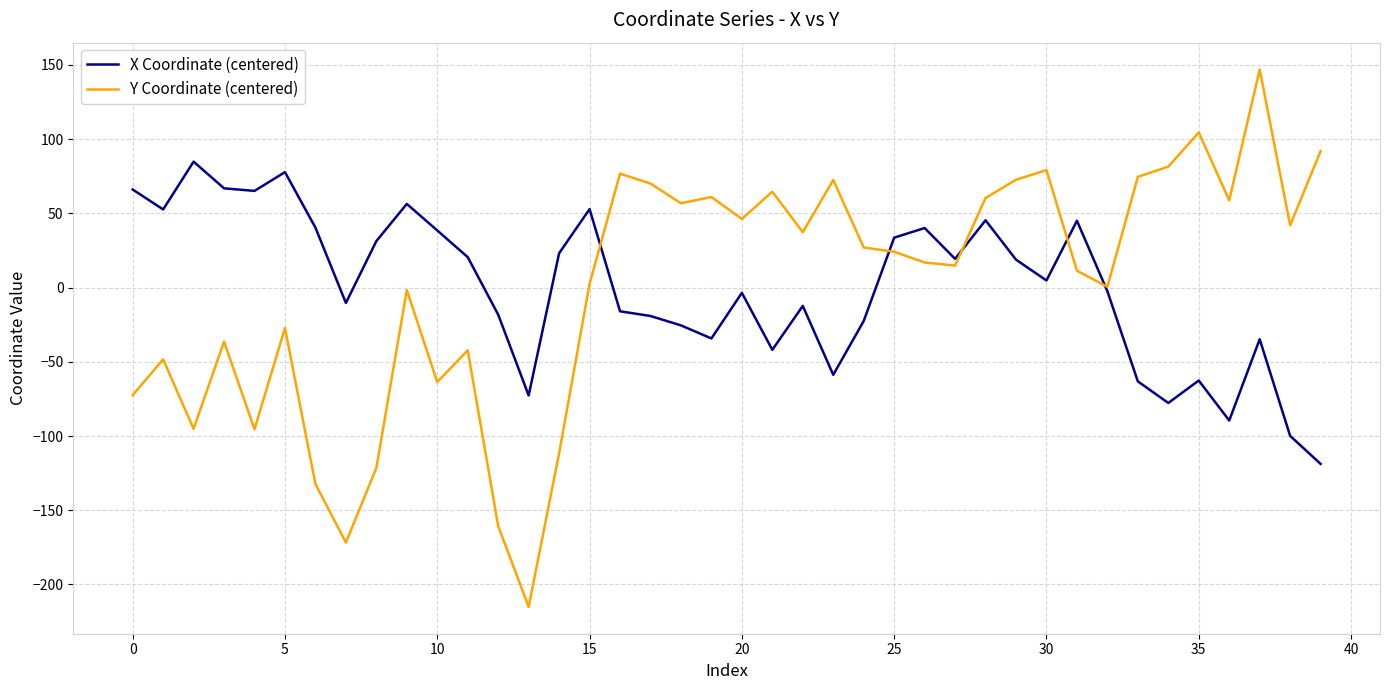

Which series has the widest spread of values?

Y Coordinate (centered)